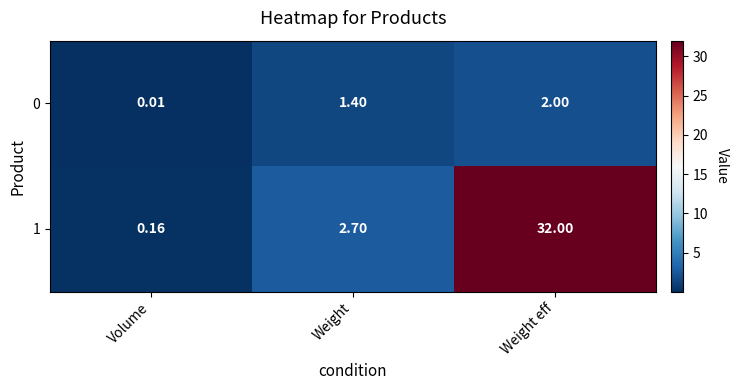

Between Volume and Weight eff, which series saw the biggest shift?

1